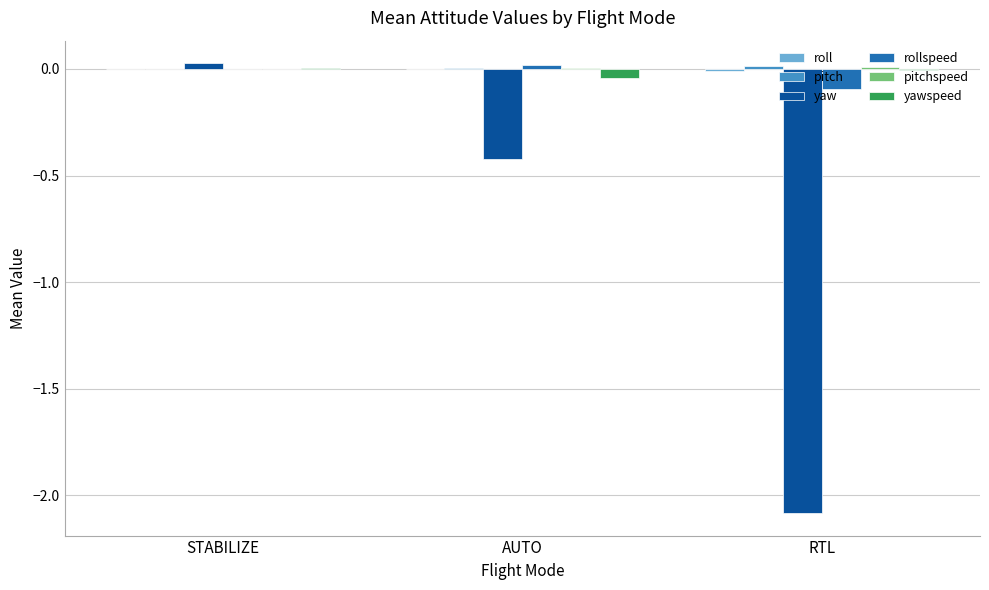

True or false: yawspeed has a value of -0.0 at RTL.

True